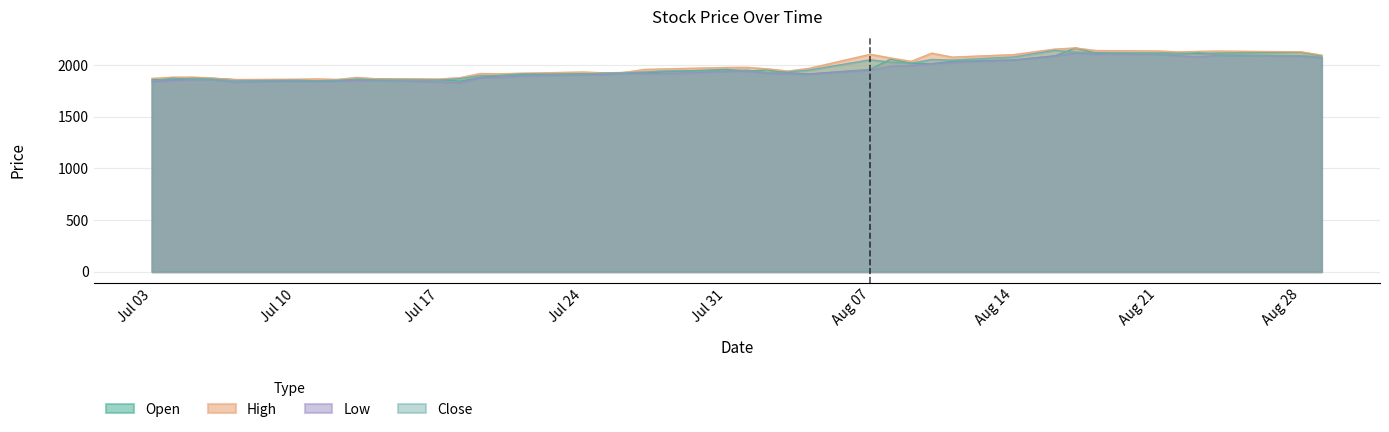

In low, how many points are higher than both neighbors (excluding endpoints)?

7